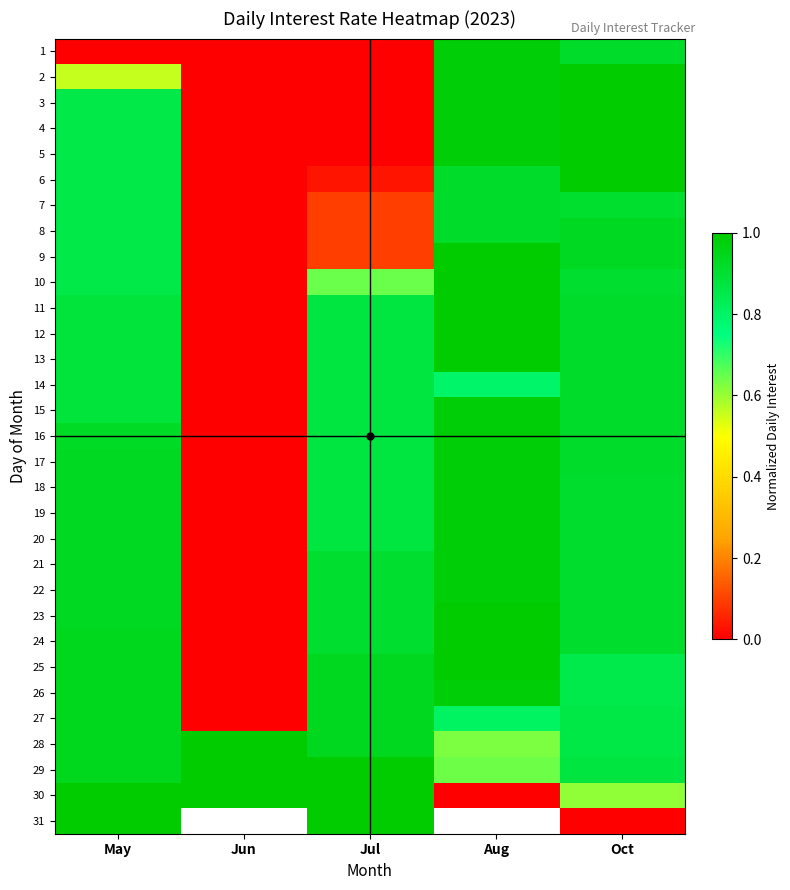

At Jul, list the series in order from largest to smallest.

29, 30, 31, 25, 26, 27, 28, 21, 22, 23, 24, 11, 12, 13, 14, 15, 16, 17, 18, 19, 20, 10, 7, 8, 9, 6, 1, 2, 3, 4, 5